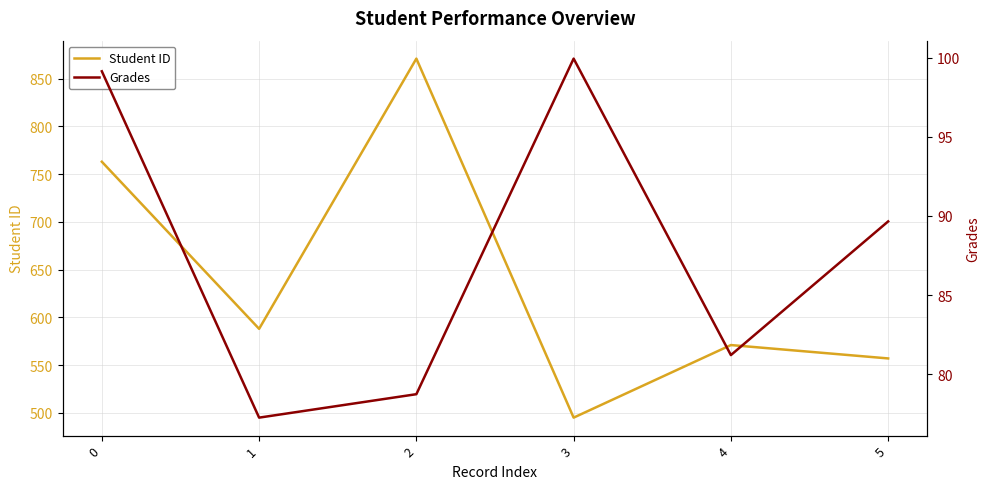

The value of Grades at 1 is 47.4. True or false?

False